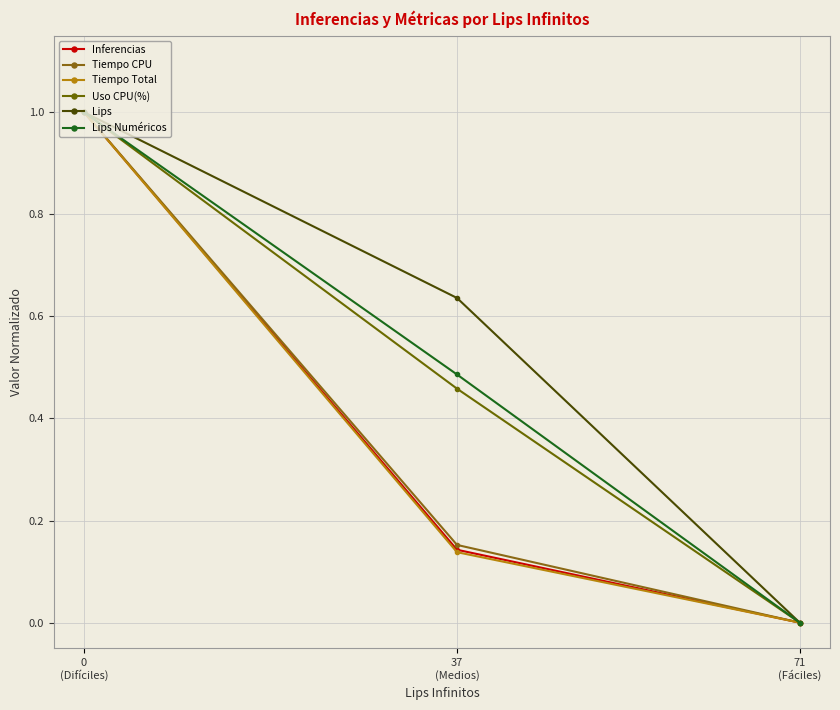

How many series are shown in this chart?

6